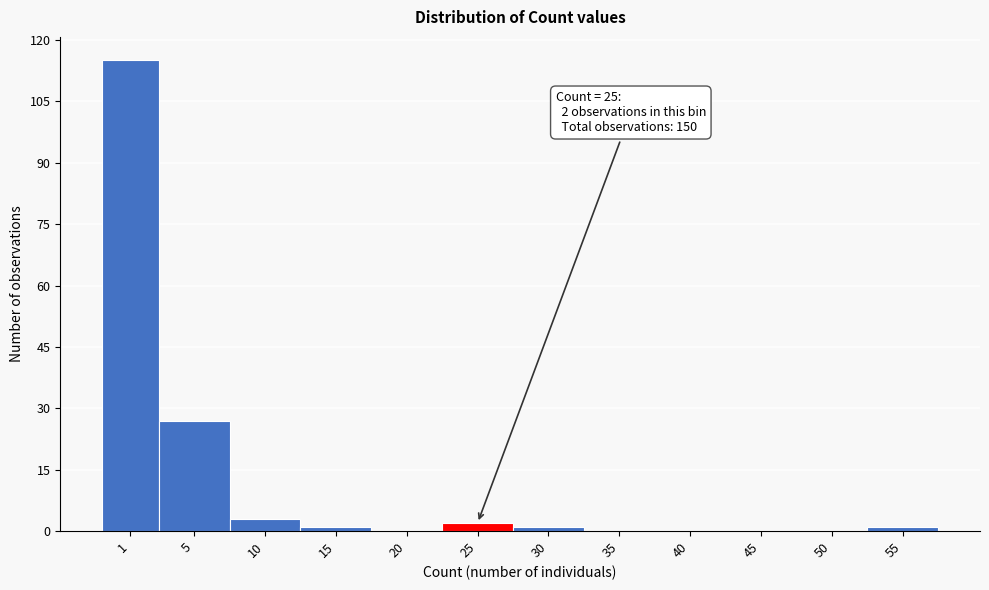

Reading left to right, list all the values displayed in this chart.

1=115	5=27	10=3	15=1	20=0	25=2	30=1	35=0	40=0	45=0	50=0	55=1